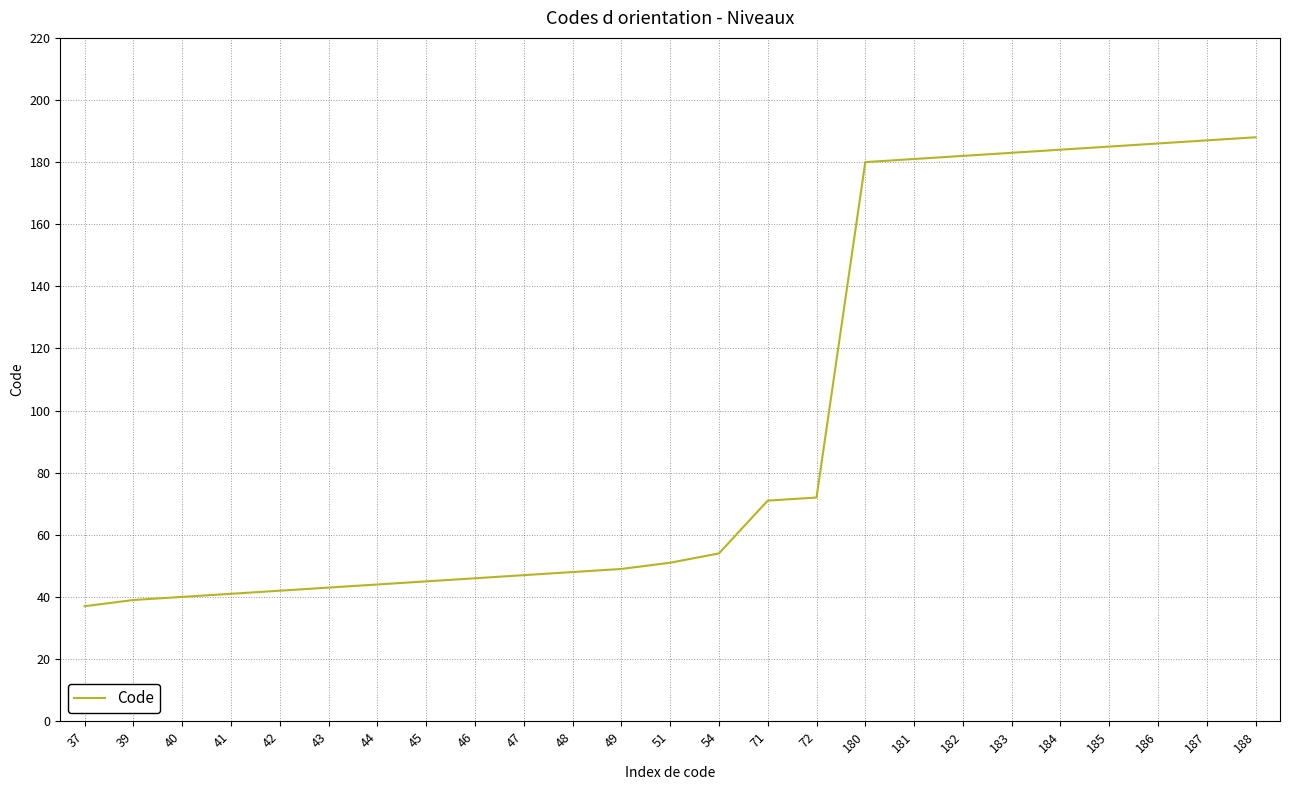

What is the ratio of the value at 183 to the value at 185?

1.0